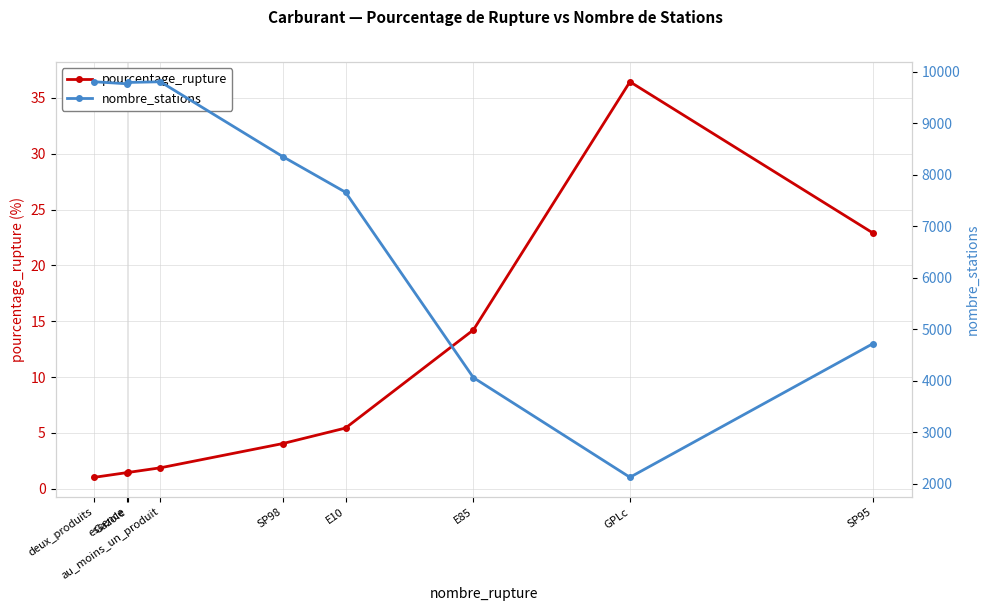

Where is the first local minimum for nombre_stations?

essence